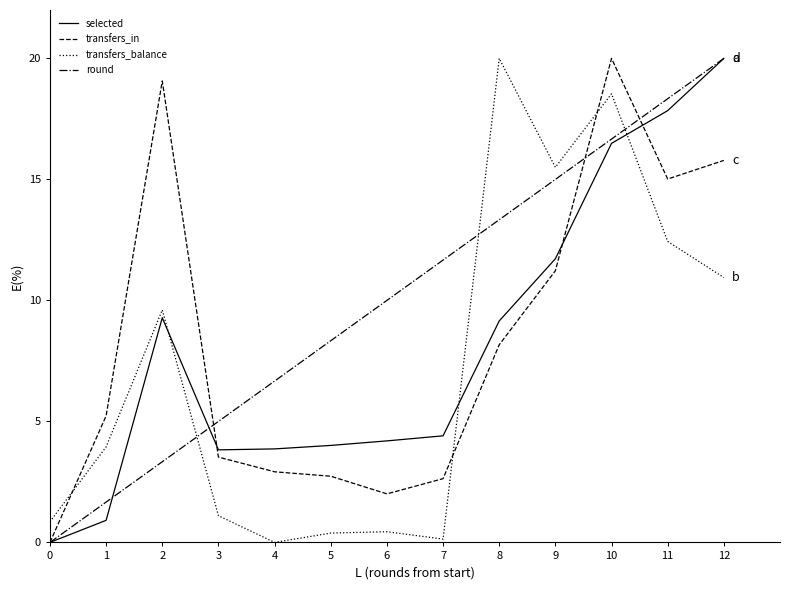

How many values in transfers_balance are above zero?

13